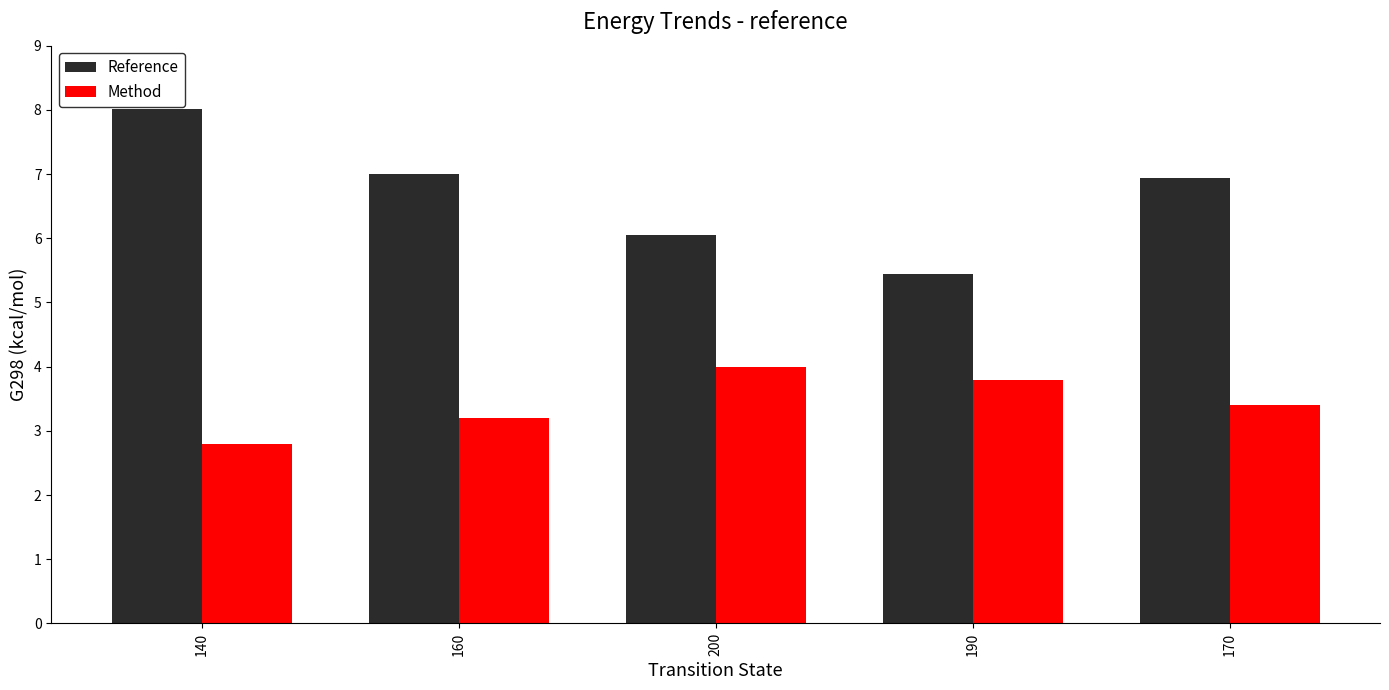

Reading left to right, list all the values displayed in this chart.

Reference: 8.0	7.0	6.0	5.4	6.9
Method: 2.8	3.2	4.0	3.8	3.4